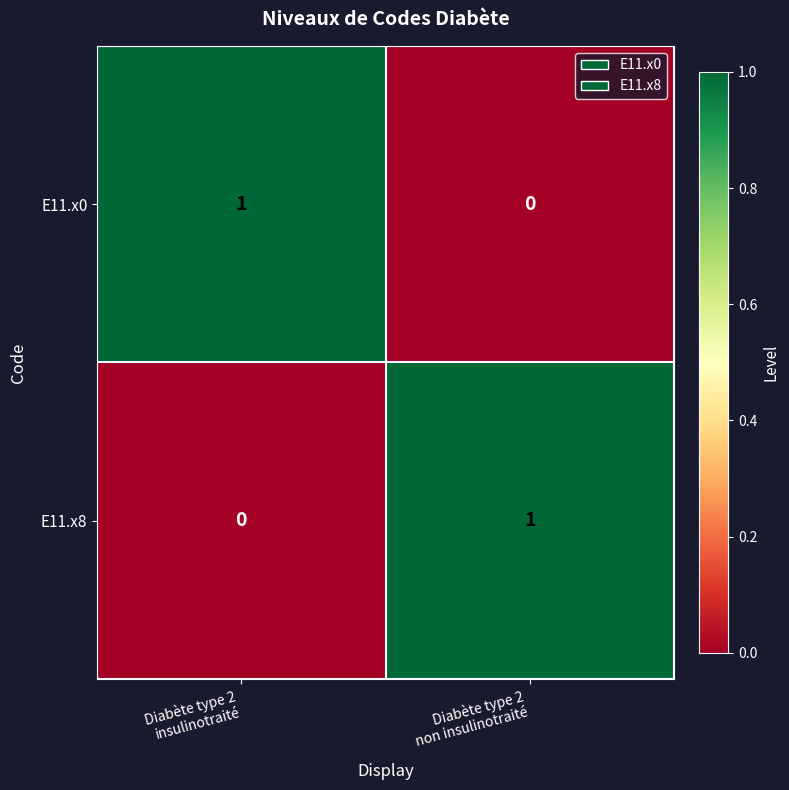

How many values in E11.x0 are above zero?

1